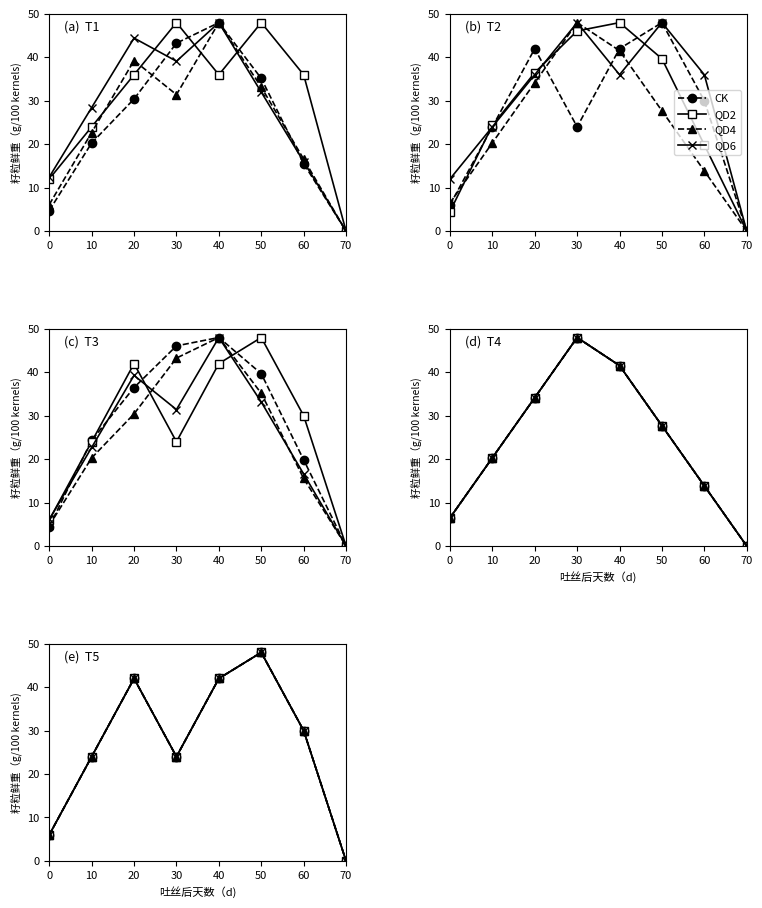

Which series changed the most between 10 and 70?

CK